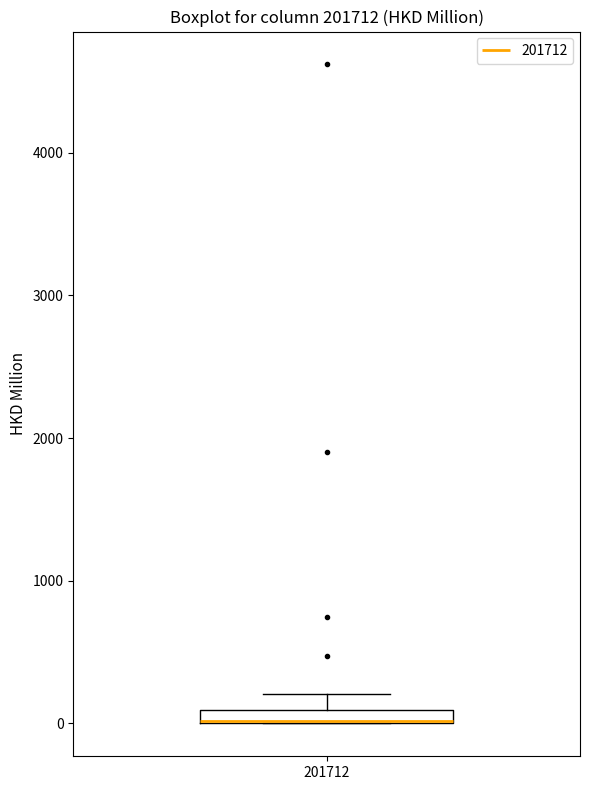

Where is the upper edge of the box at x = 201712 on the y-axis? The values are not printed on the chart, so give them approximately, as read against the axis.

100